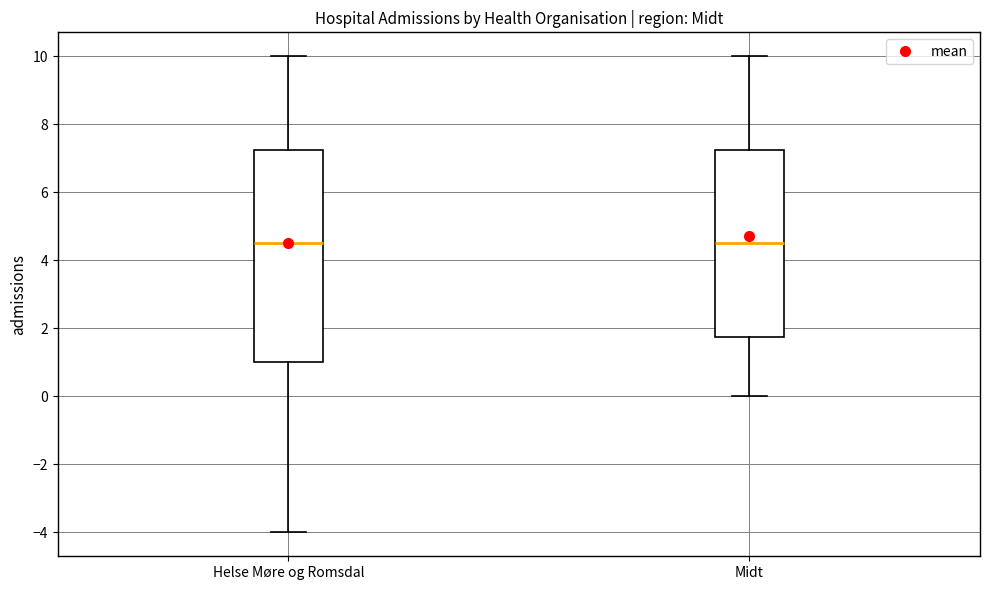

Reading left to right, read every box against the y-axis: the position of its median line, the range the box covers, and the ends of its whiskers. The values are not printed on the chart, so give them approximately, as read against the axis.

Helse Møre og Romsdal: median 4.6, box 1.0 to 7.2, whiskers -4.0 to 10.0
Midt: median 4.6, box 1.8 to 7.2, whiskers 0.0 to 10.0